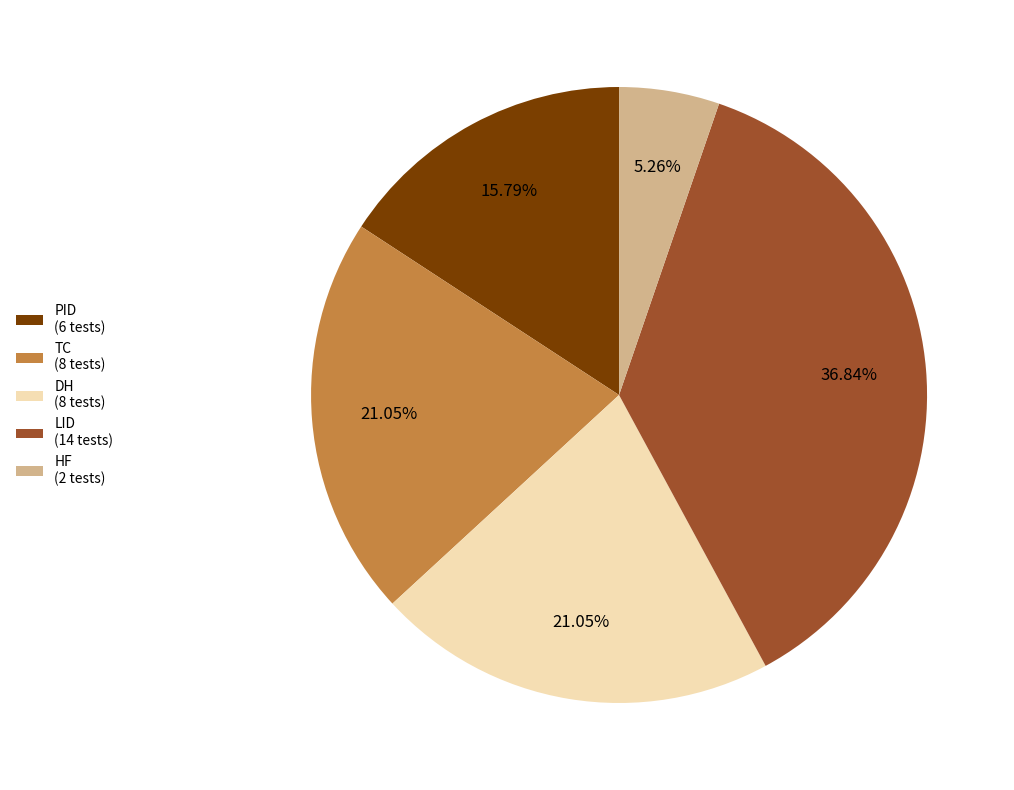

To the nearest percent, what is the difference between the largest and smallest slice percentages?

32%